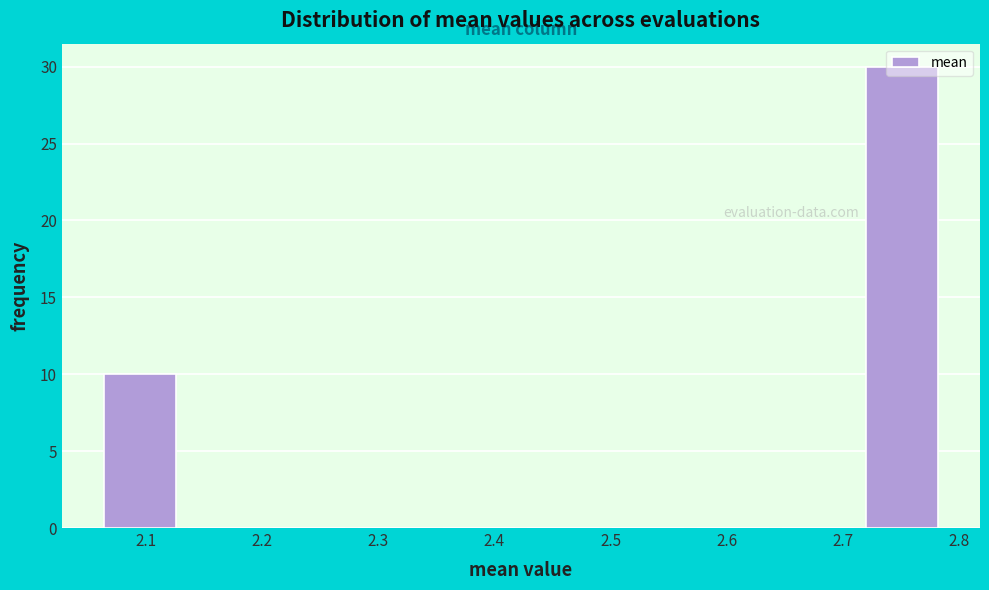

Reading left to right, transcribe this chart: for each bar, give the range it covers on the x-axis and its height. Neither the bar edges nor the heights are printed on the chart, so give them approximately, as read against the axes.

2.06 to 2.14: 10
2.14 to 2.21: 0
2.21 to 2.28: 0
2.28 to 2.36: 0
2.36 to 2.43: 0
2.43 to 2.50: 0
2.50 to 2.57: 0
2.57 to 2.65: 0
2.65 to 2.72: 0
2.72 to 2.79: 30